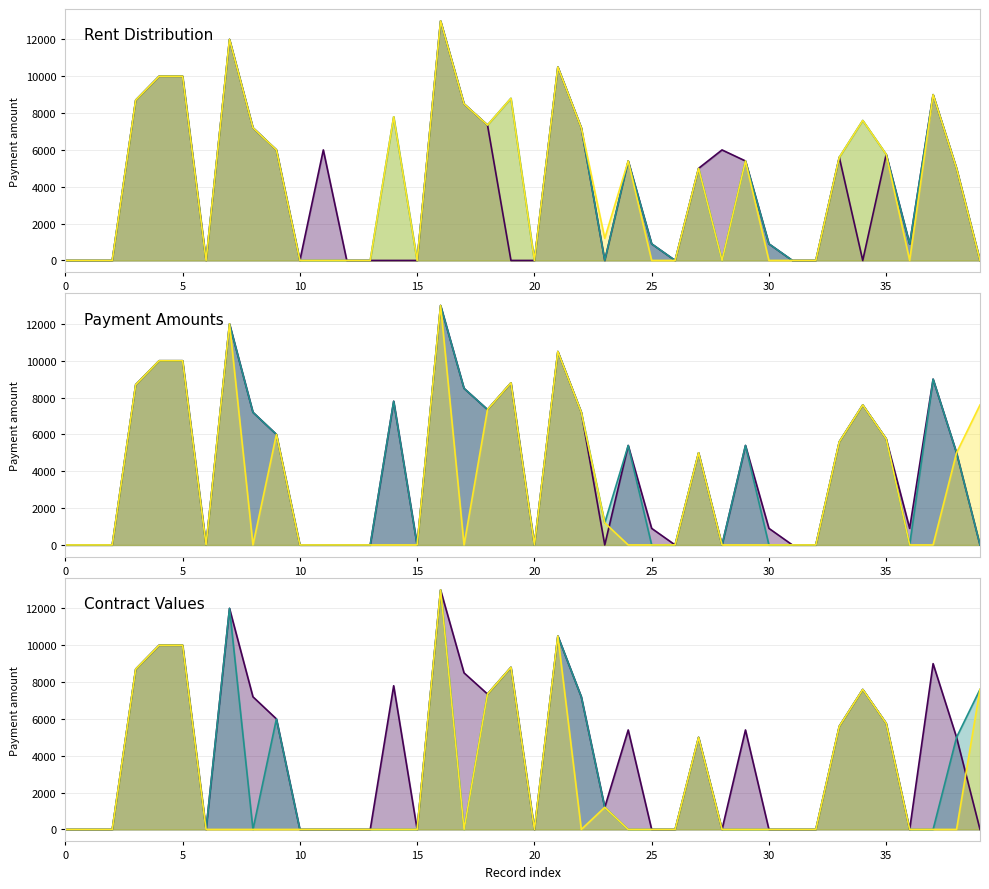

Count the number of categories in the chart.

40